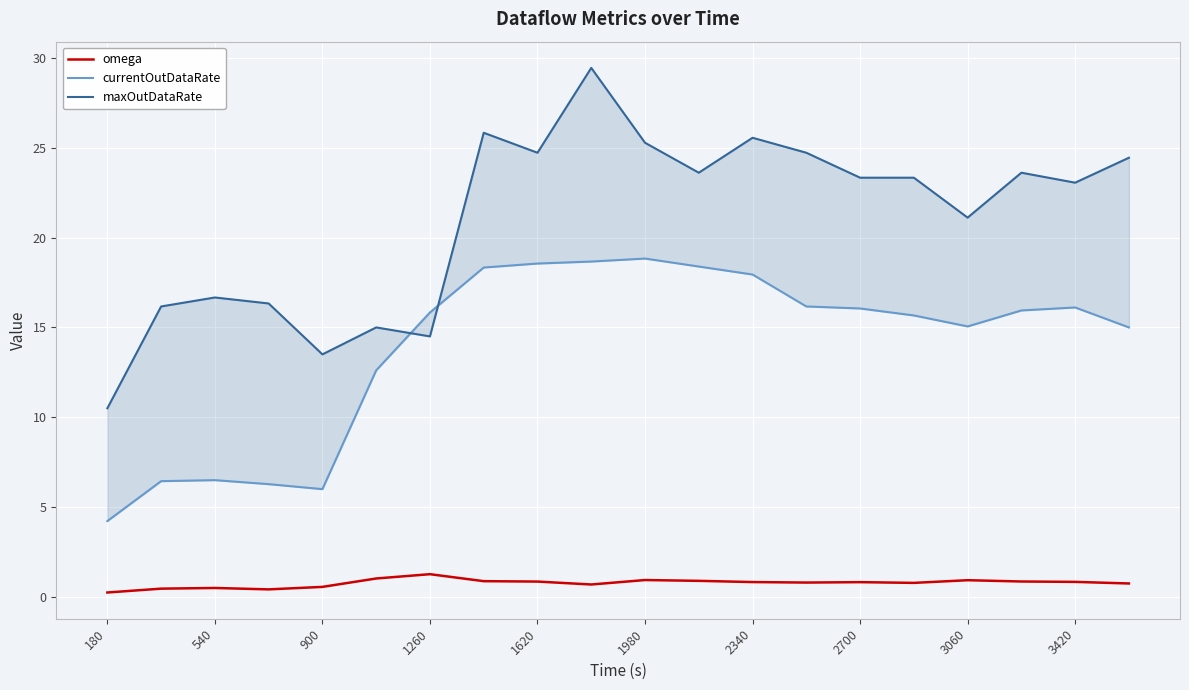

At 1980, list the series in order from largest to smallest.

maxOutDataRate, currentOutDataRate, omega